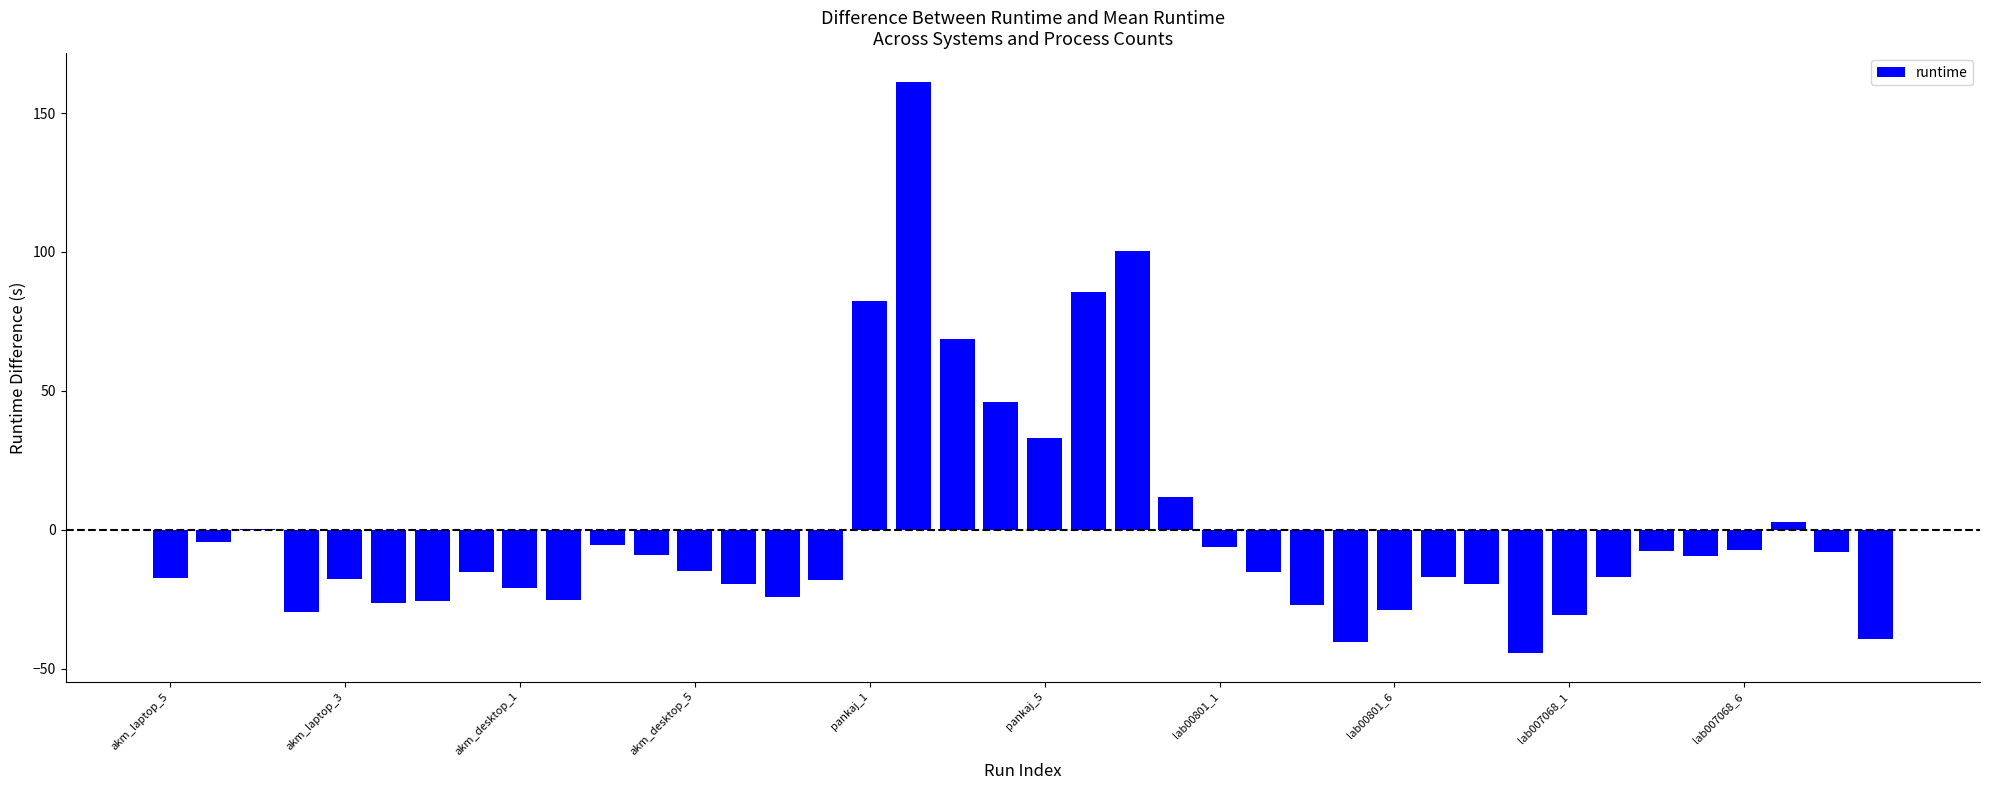

Reading left to right, what are all the values shown in this chart?

-17.4	-4.4	0.4	-29.7	-17.9	-26.3	-25.8	-15.0	-20.9	-25.2	-5.4	-9.1	-15.0	-19.6	-24.4	-18.2	82.4	161.3	68.6	46.0	33.2	85.6	100.5	11.9	-6.4	-15.1	-27.2	-40.6	-29.0	-17.0	-19.4	-44.3	-30.5	-17.1	-7.7	-9.4	-7.4	2.7	-7.8	-39.3